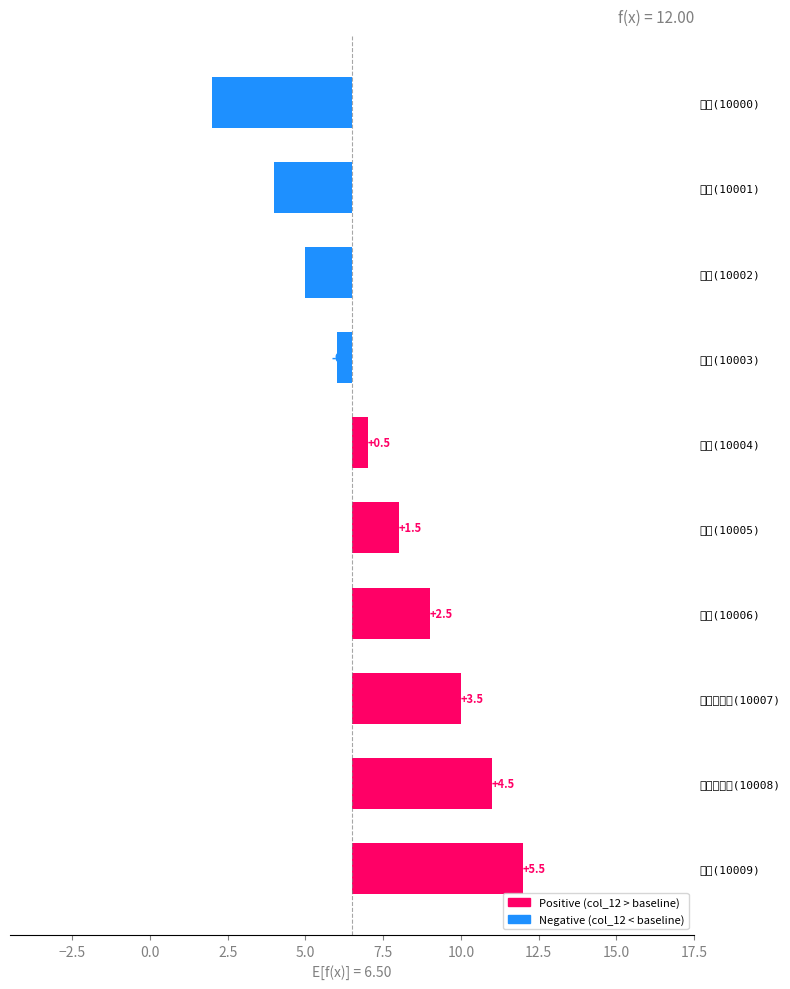

What is the minimum value shown in the chart?

-4.5